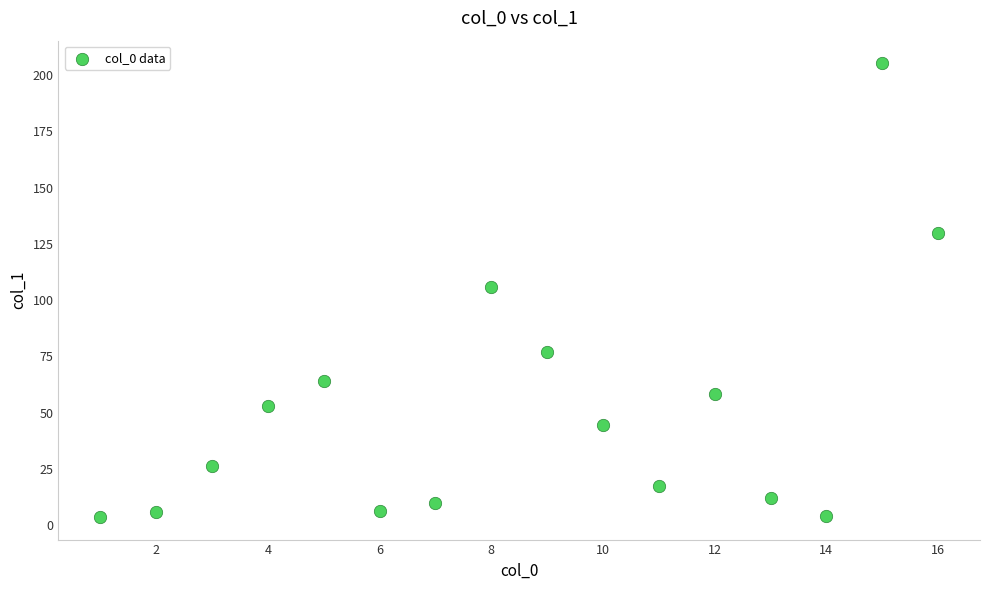

What is the range of X values (max minus min)?

15.0